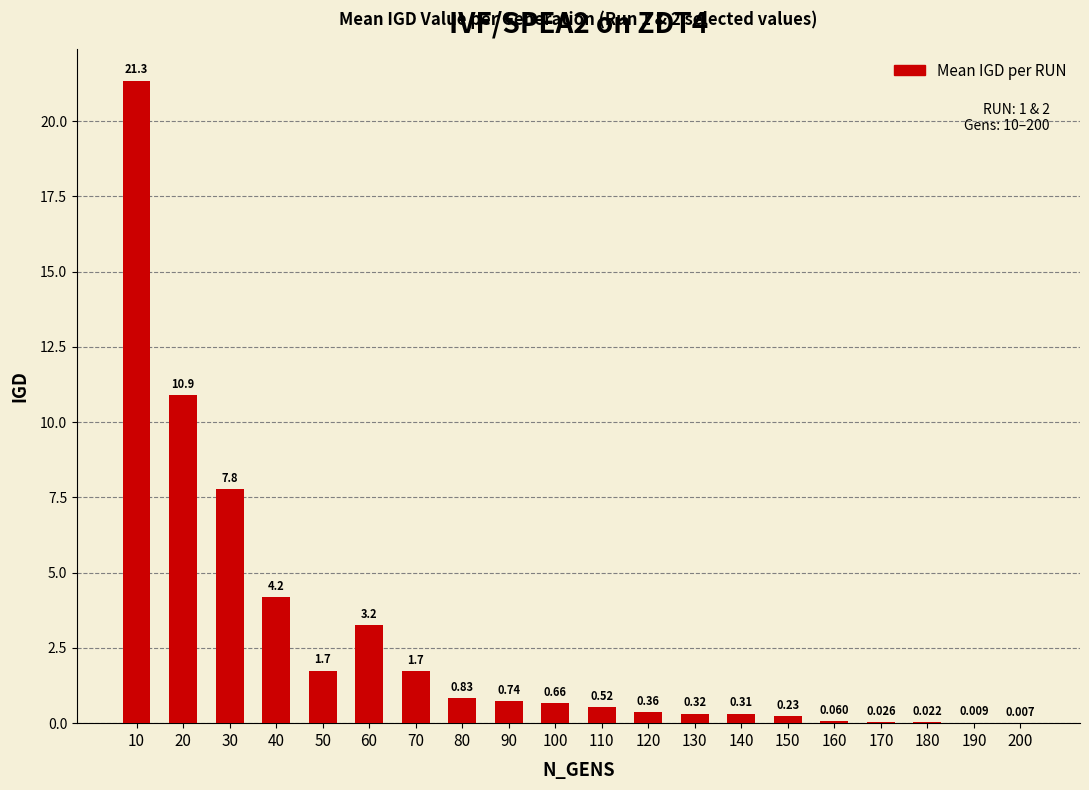

What is the change in value from 20 to 160?

-10.8